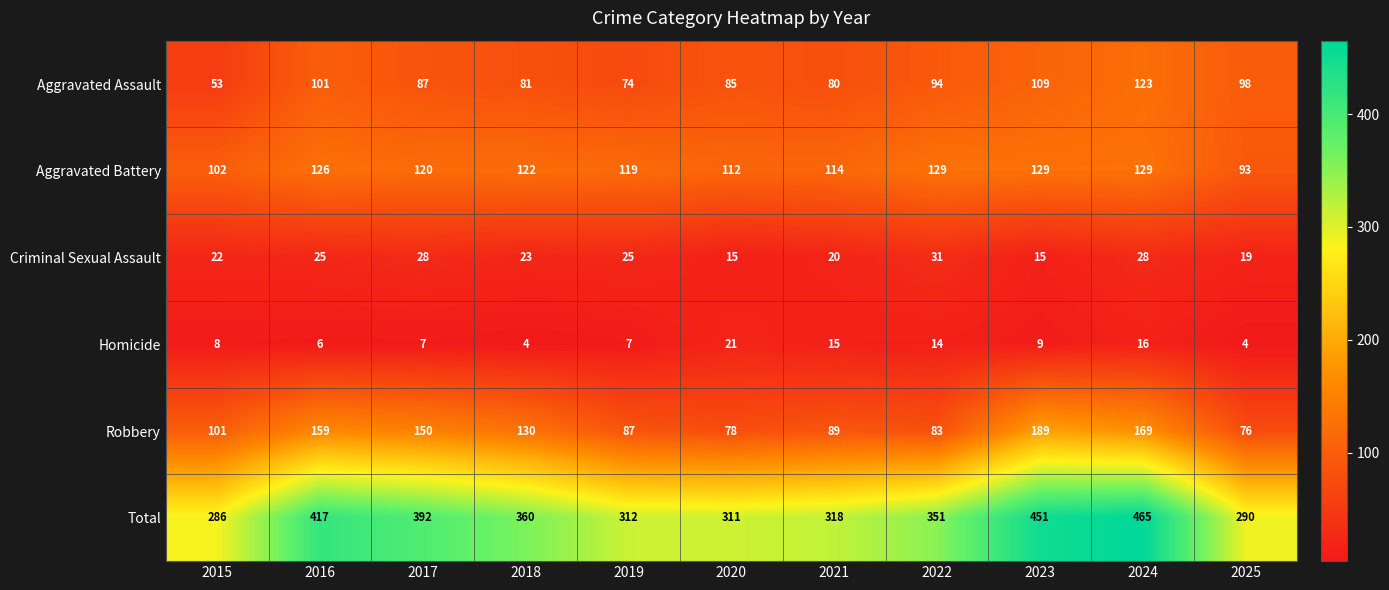

Which label corresponds to the largest value in the chart?

2024